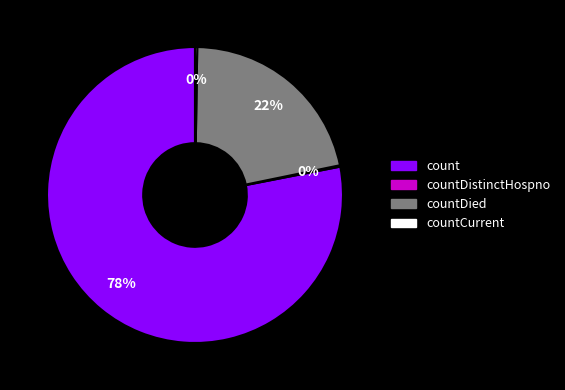

Which slice represents more than half of the pie?

count